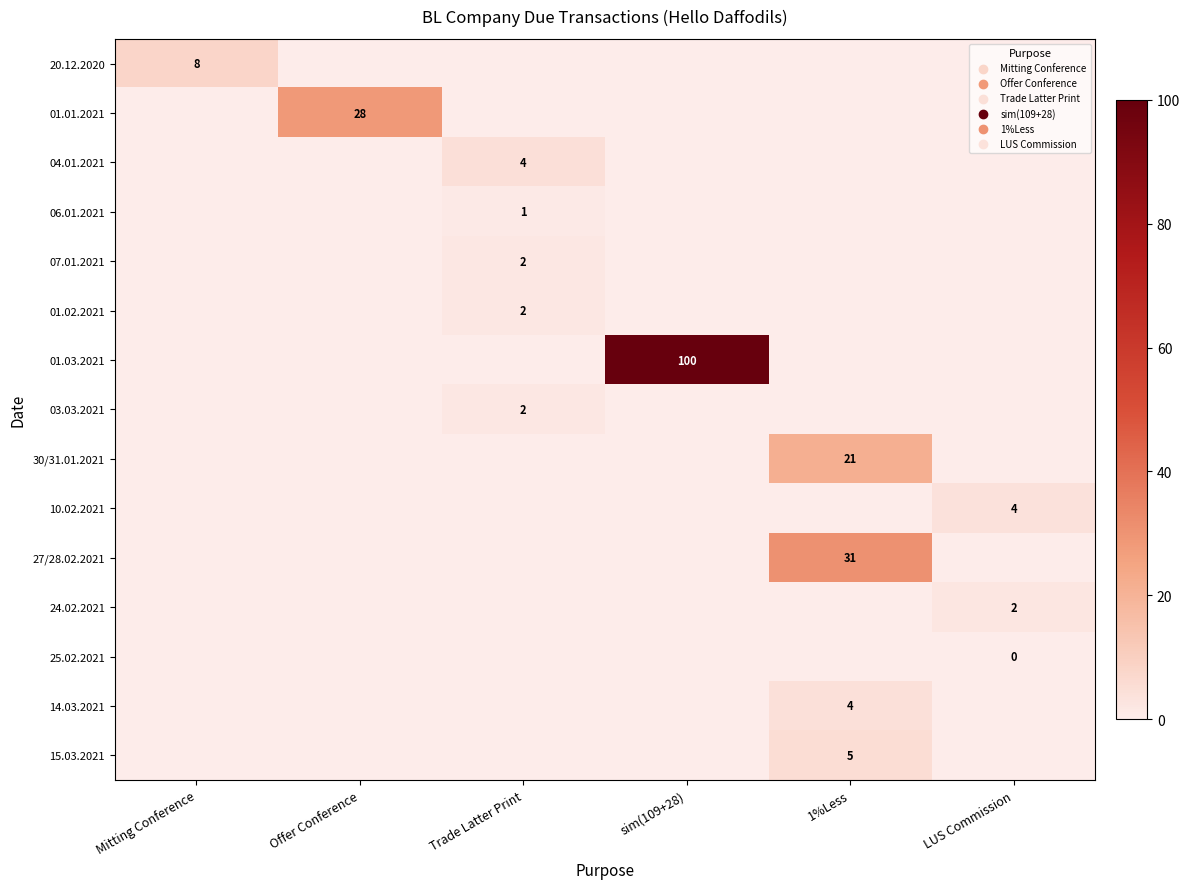

Where is 01.02.2021 nearest to the value 0?

Mitting Conference